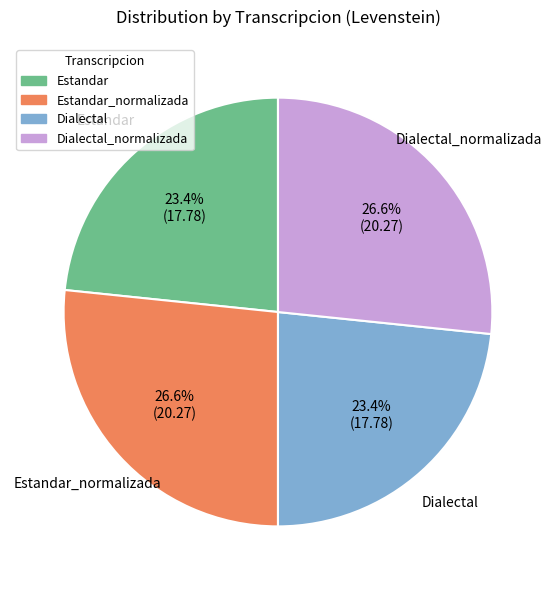

To the nearest percent, what is the difference between the Dialectal and Estandar_normalizada slice percentages?

3%